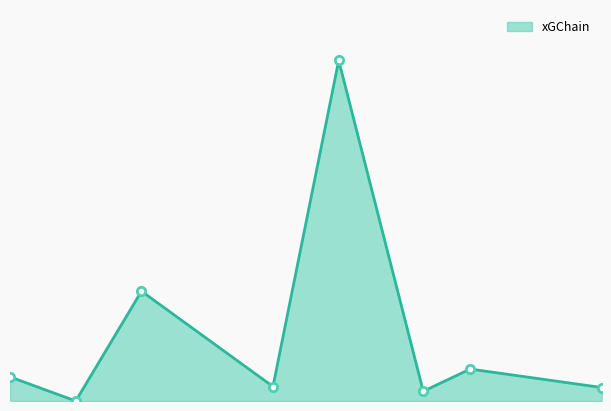

True or false: there are more than 1 points higher than both neighbors.

True